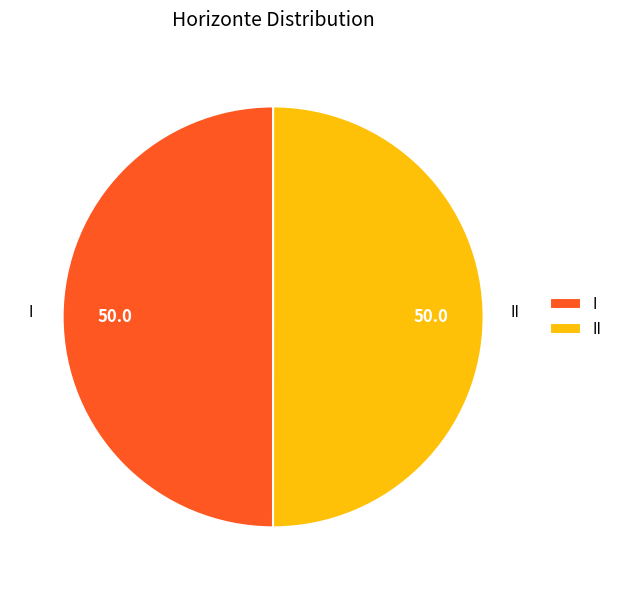

What is the ratio of the value at I to the value at II?

1.0